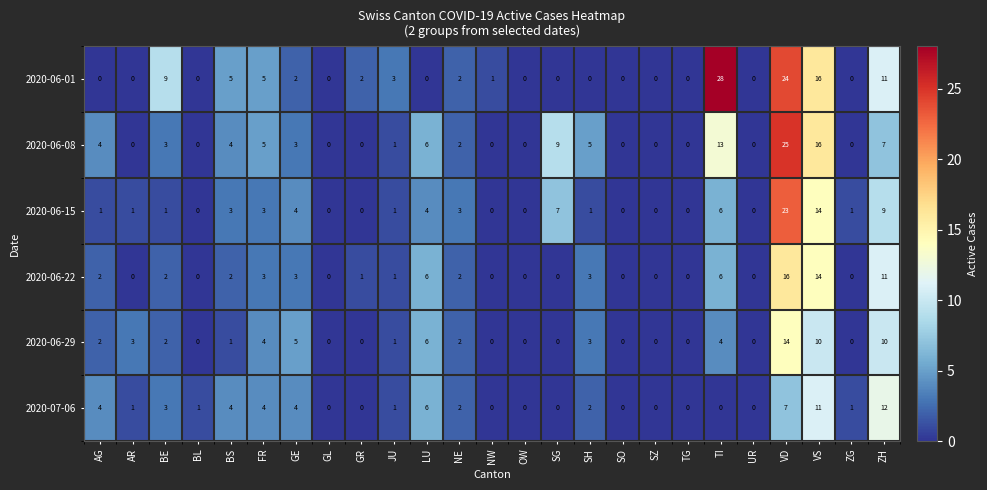

Where is 2020-06-29 nearest to the value 7?

LU